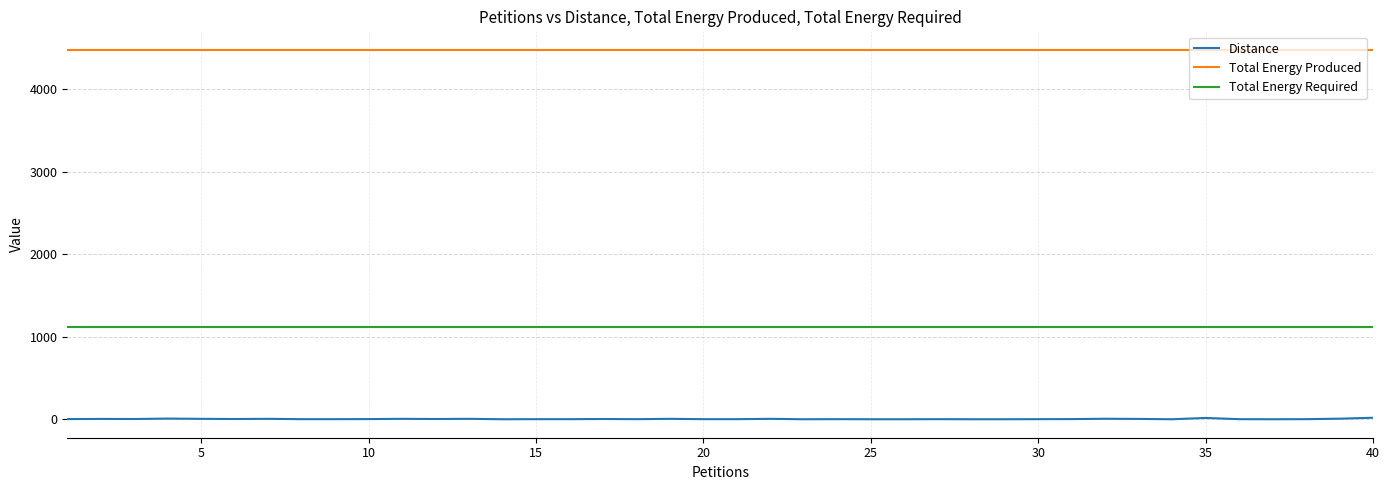

Which series has the largest total across all categories?

Total Energy Produced